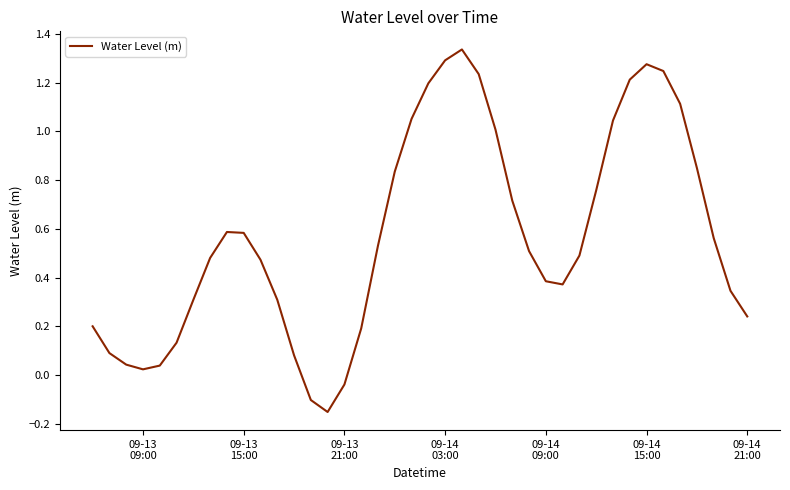

How many values are below zero?

3